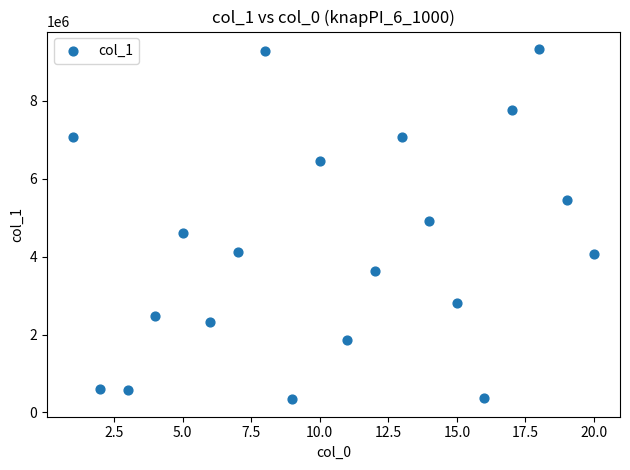

What is the range of X values (max minus min)?

19